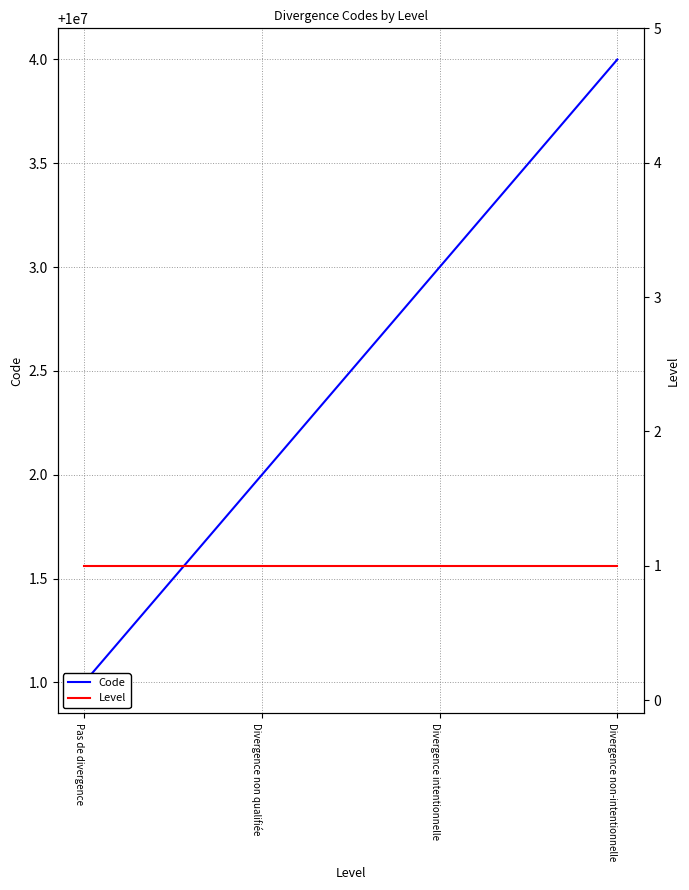

What is the smallest value displayed?

1